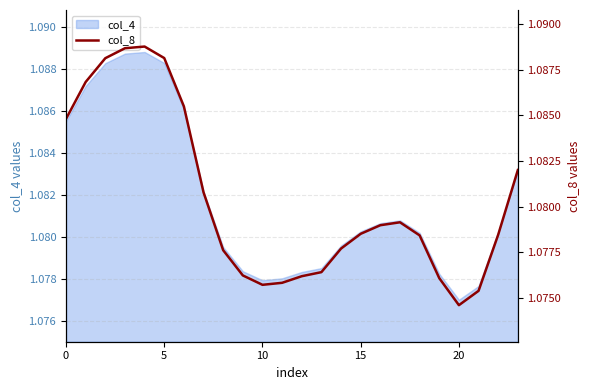

At which category does the chart reach its minimum across all series?

20